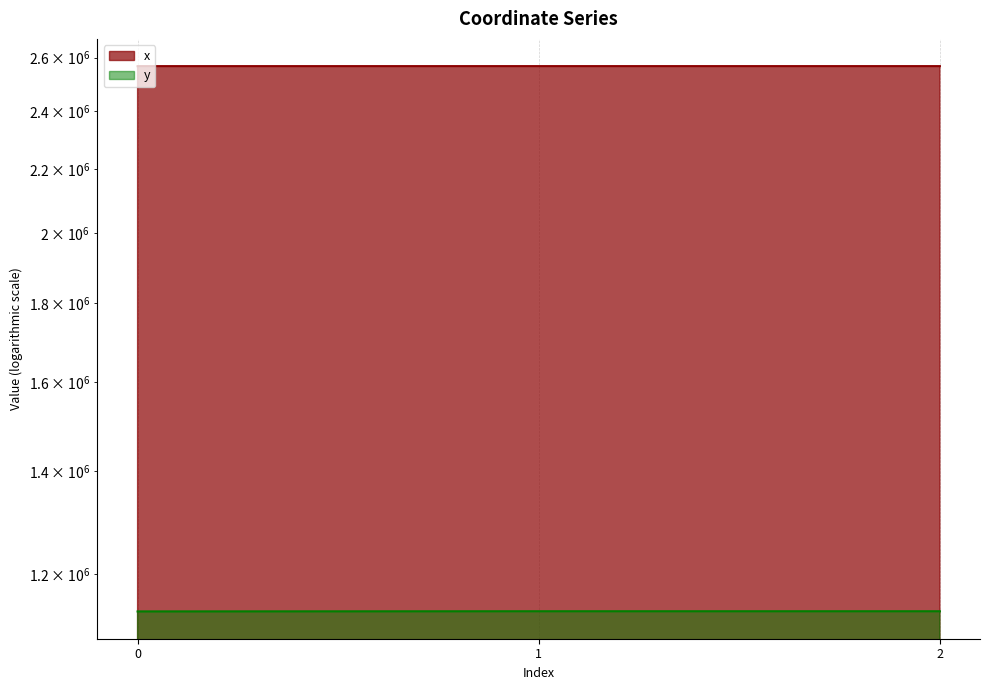

What is the average value of the x series?

2567406.9